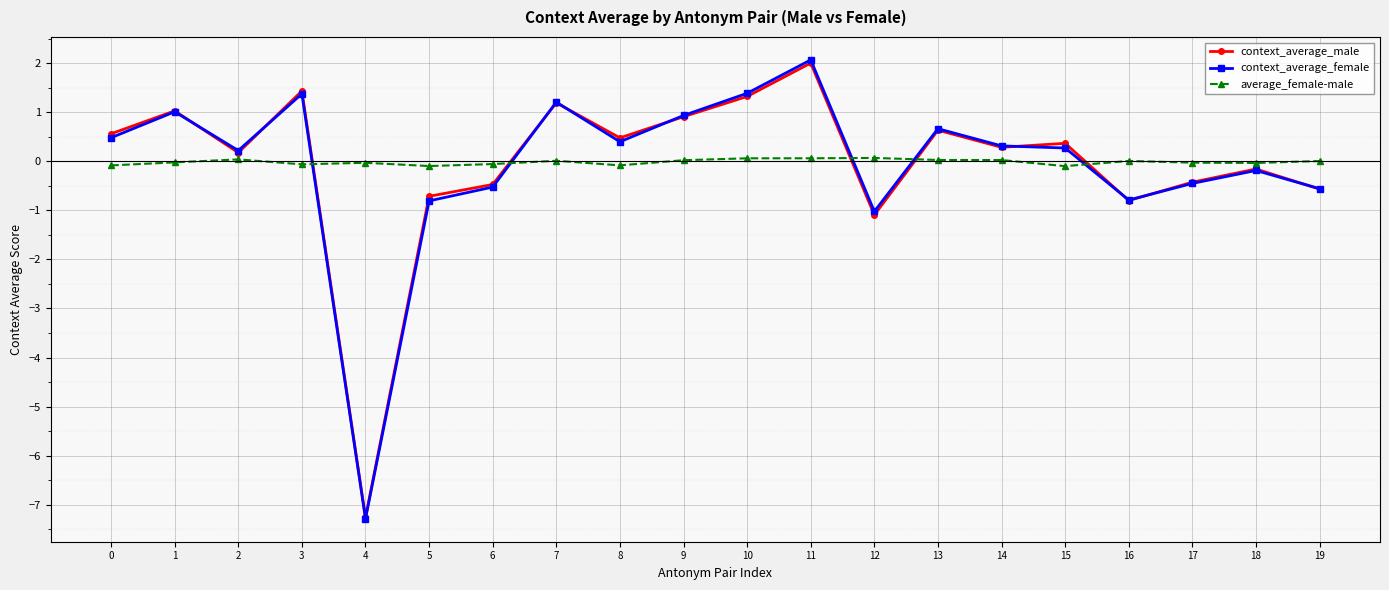

Between 7 and 17, which series saw the biggest shift?

context_average_female